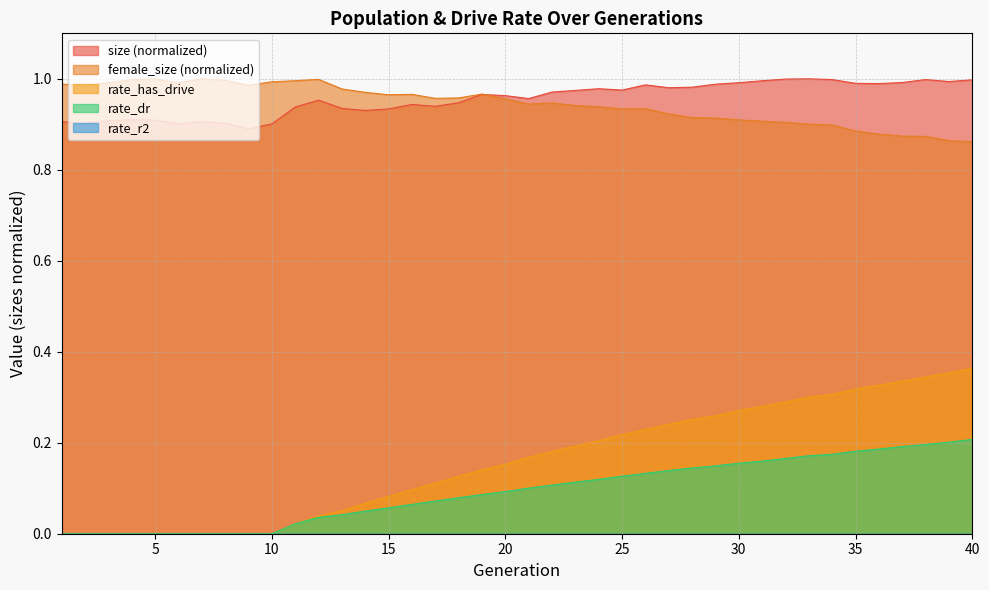

Between 8 and 37, which series saw the biggest shift?

rate_has_drive